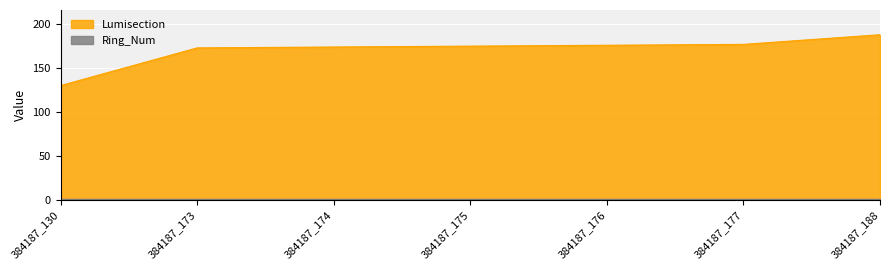

What is the average value?

170